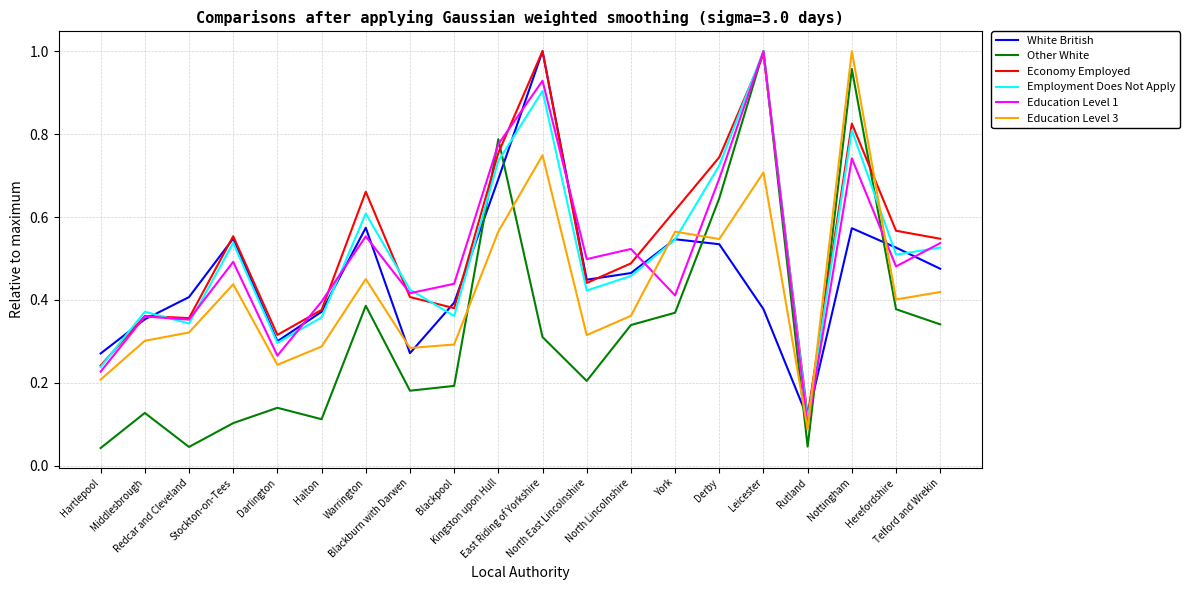

In Education Level 1, how many points are lower than both neighbors (excluding endpoints)?

7